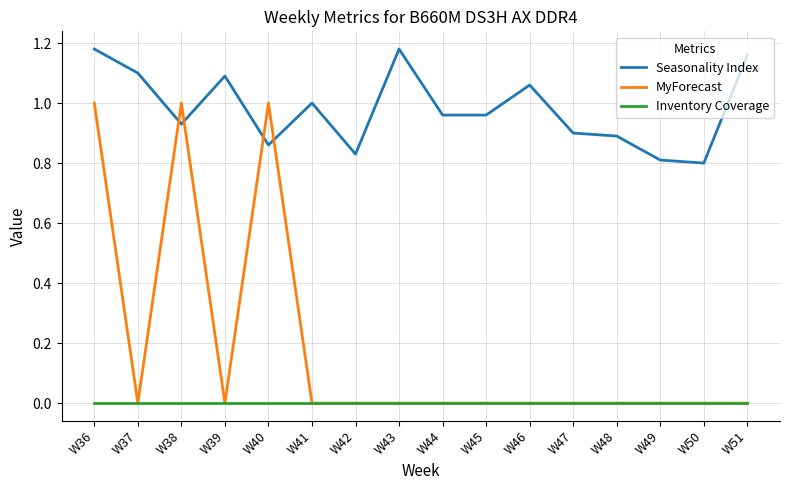

List the series in order of their overall mean, lowest first.

Inventory Coverage, MyForecast, Seasonality Index